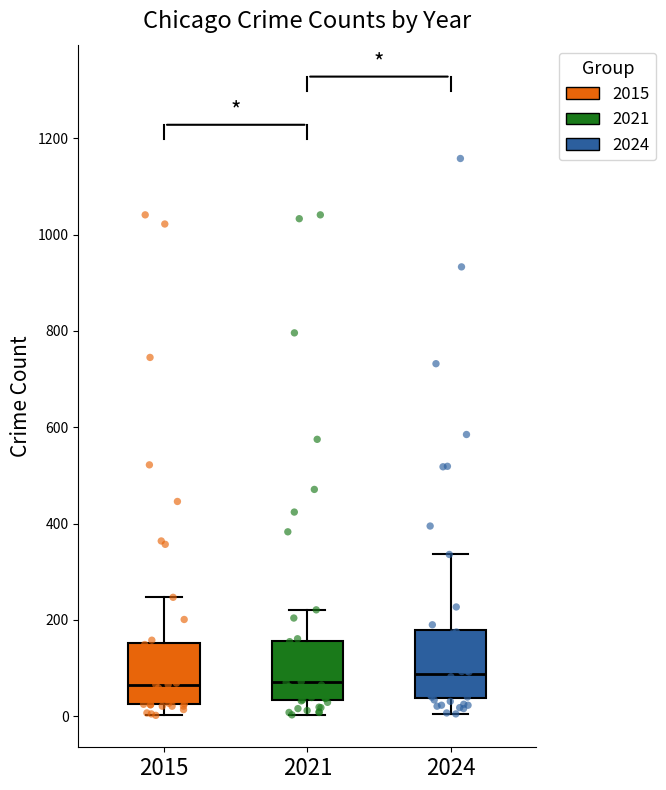

Reading left to right, read every box against the y-axis: the position of its median line, the range the box covers, and the ends of its whiskers. The values are not printed on the chart, so give them approximately, as read against the axis.

2015: median 60, box 20 to 160, whiskers 0 to 240
2021: median 80, box 40 to 160, whiskers 0 to 220
2024: median 80, box 40 to 180, whiskers 0 to 340